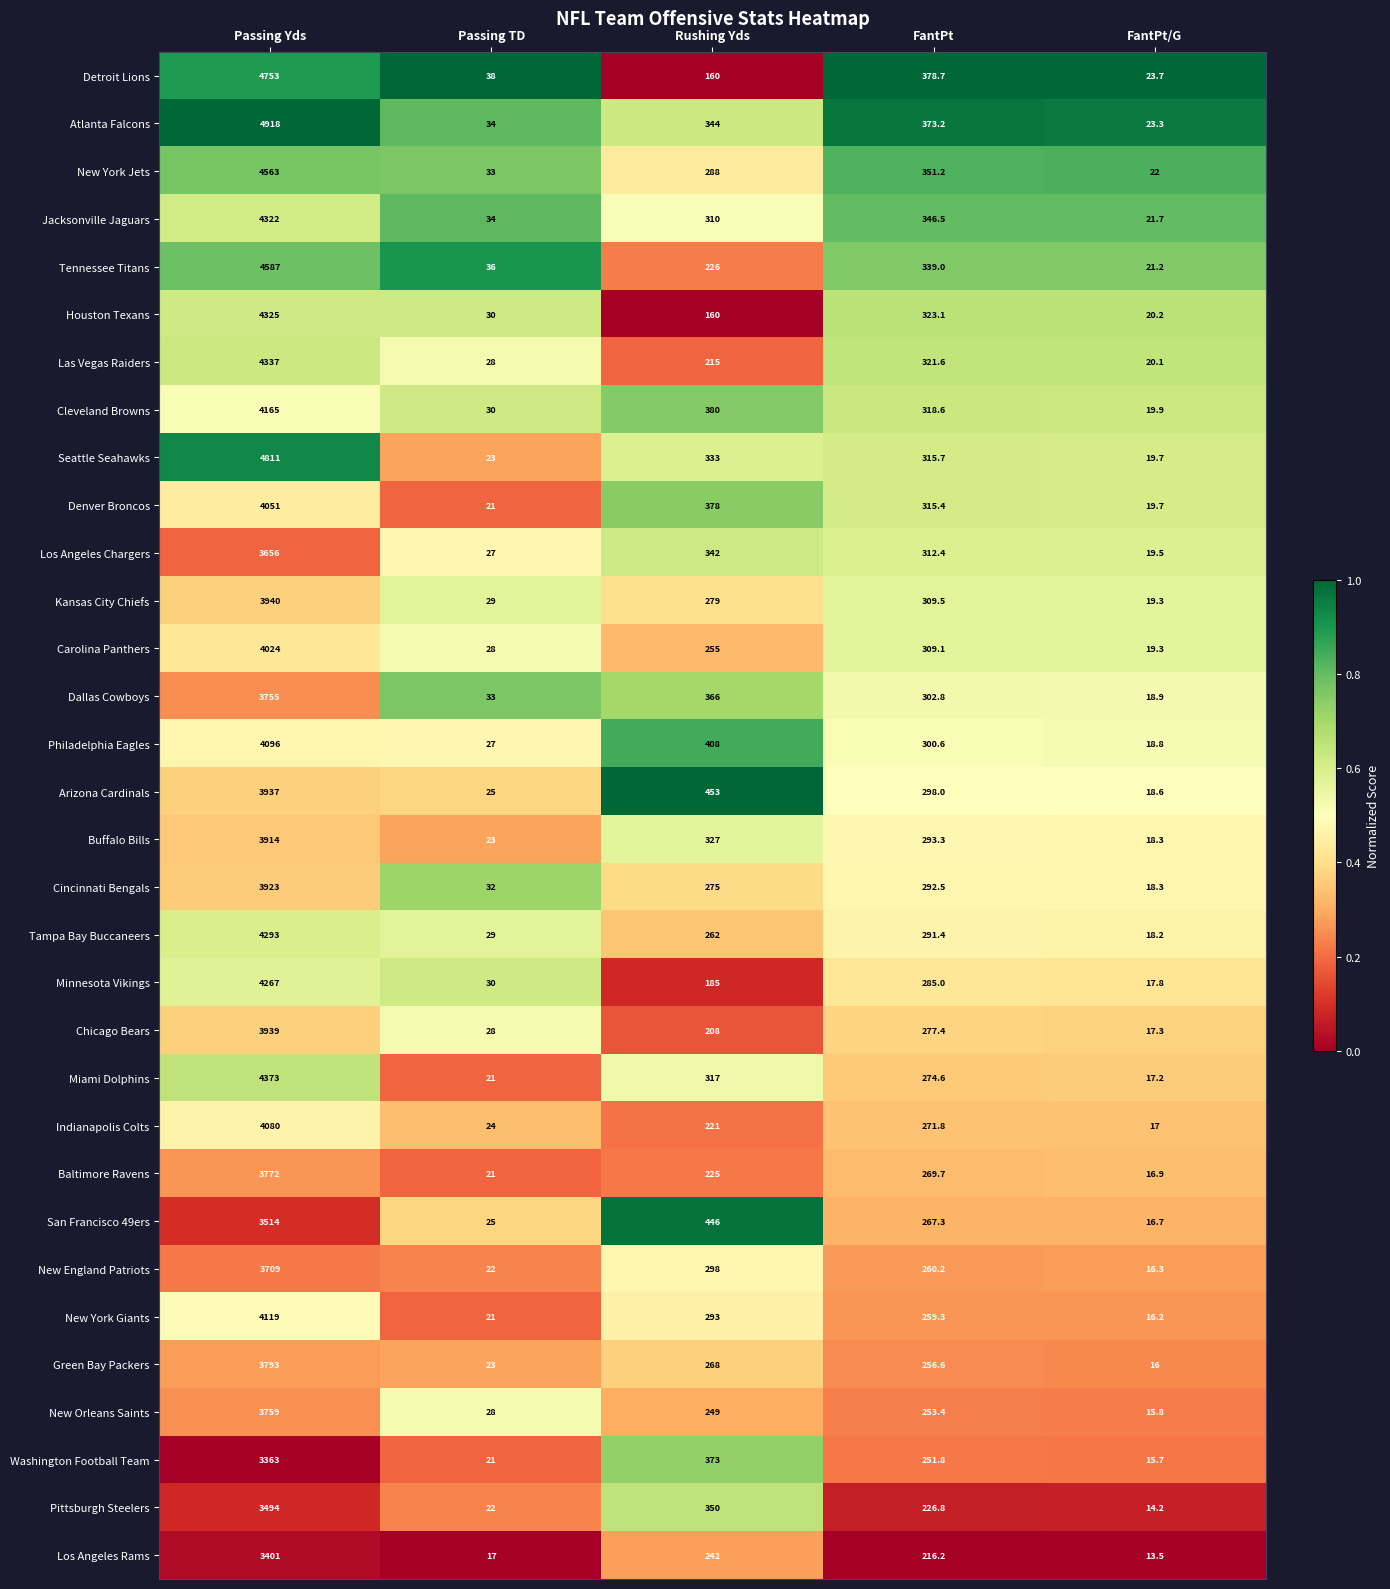

What is the difference between the second highest and minimum values in the Jacksonville Jaguars series?

324.8